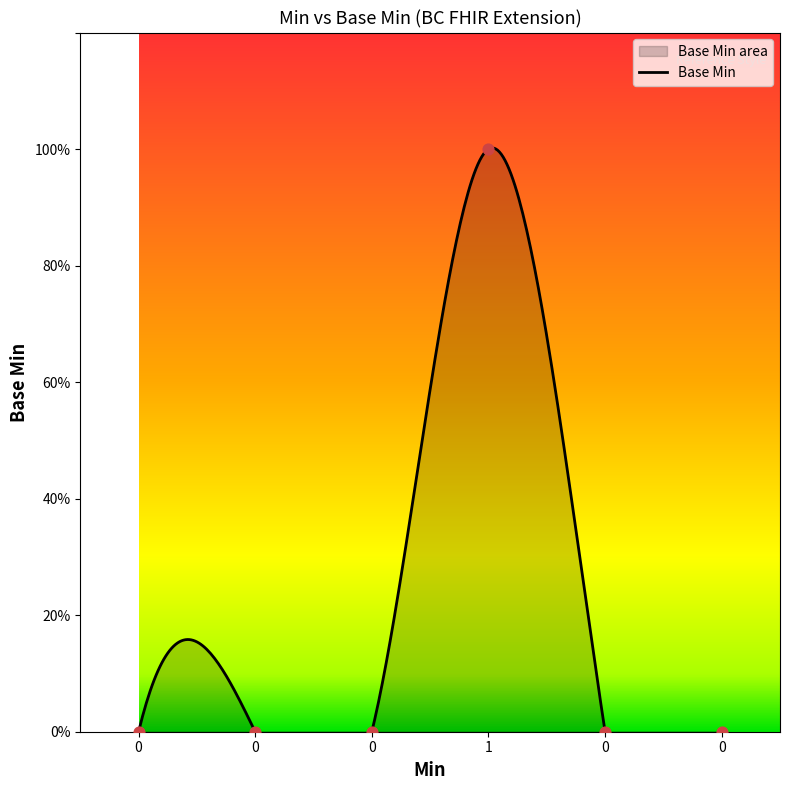

Which has a higher value, 1 or 0?

1